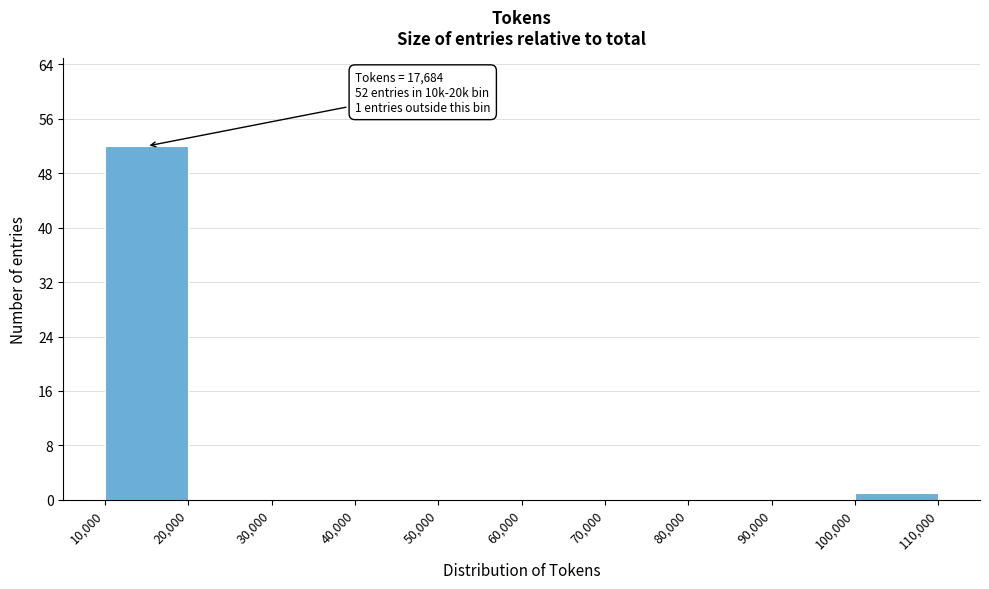

Over which range of the x-axis is the bar tallest?

10,000 to 20,000